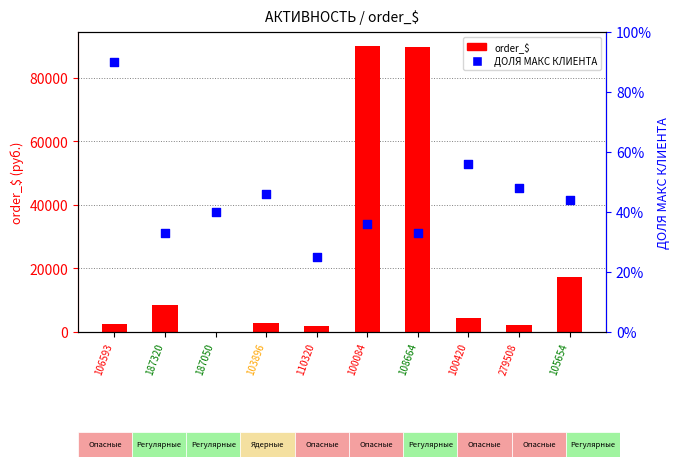

What are all the series names shown in the legend?

order_$, ДОЛЯ МАКС КЛИЕНТА